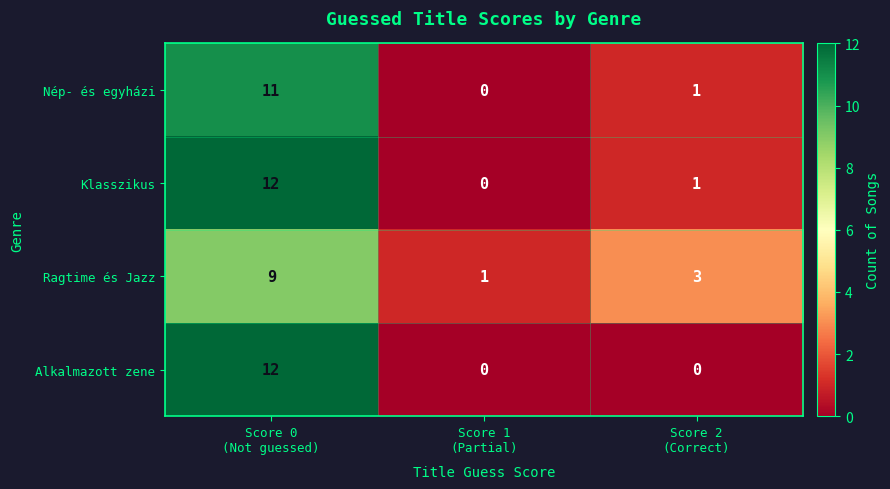

Count the number of data series in this chart.

4